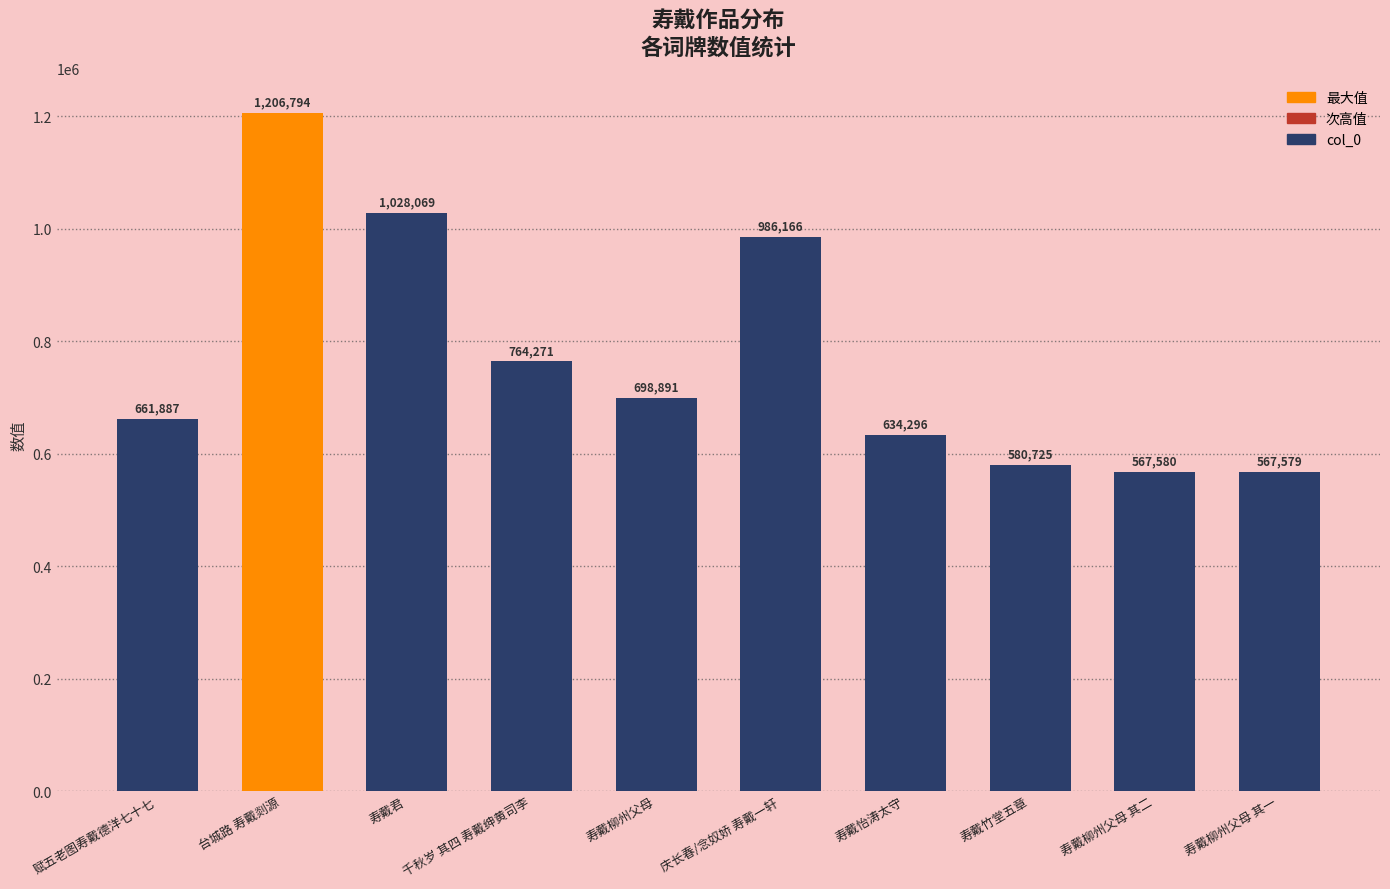

How many data points does each series have?

10